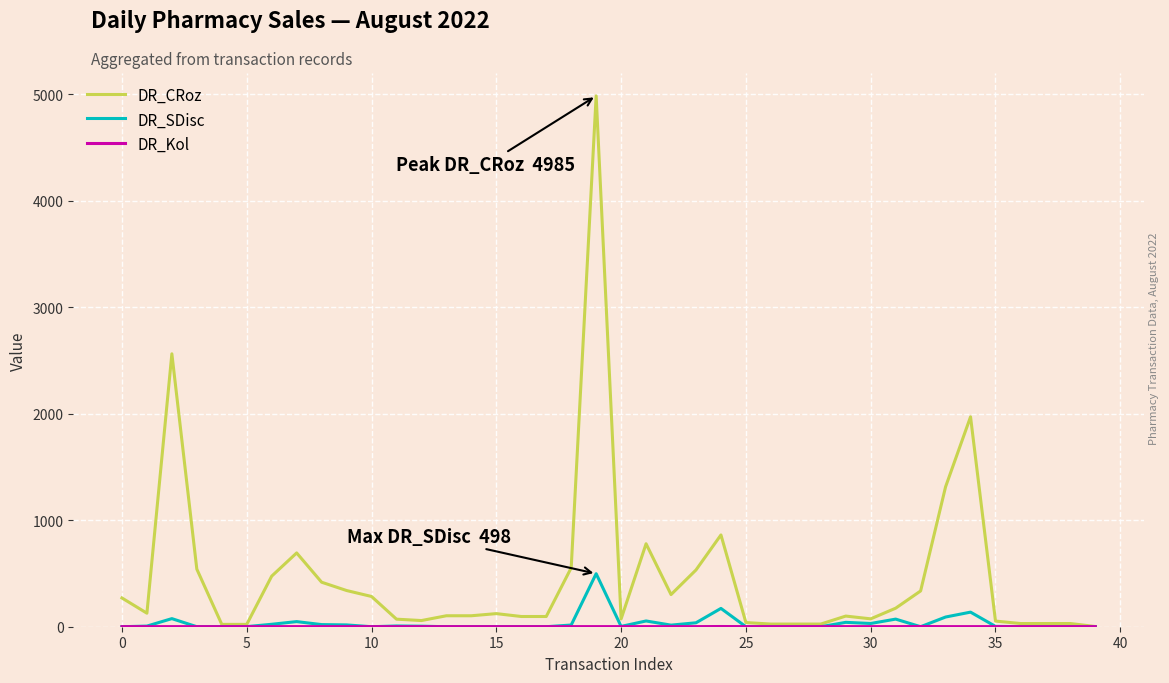

Count the number of categories in the chart.

40